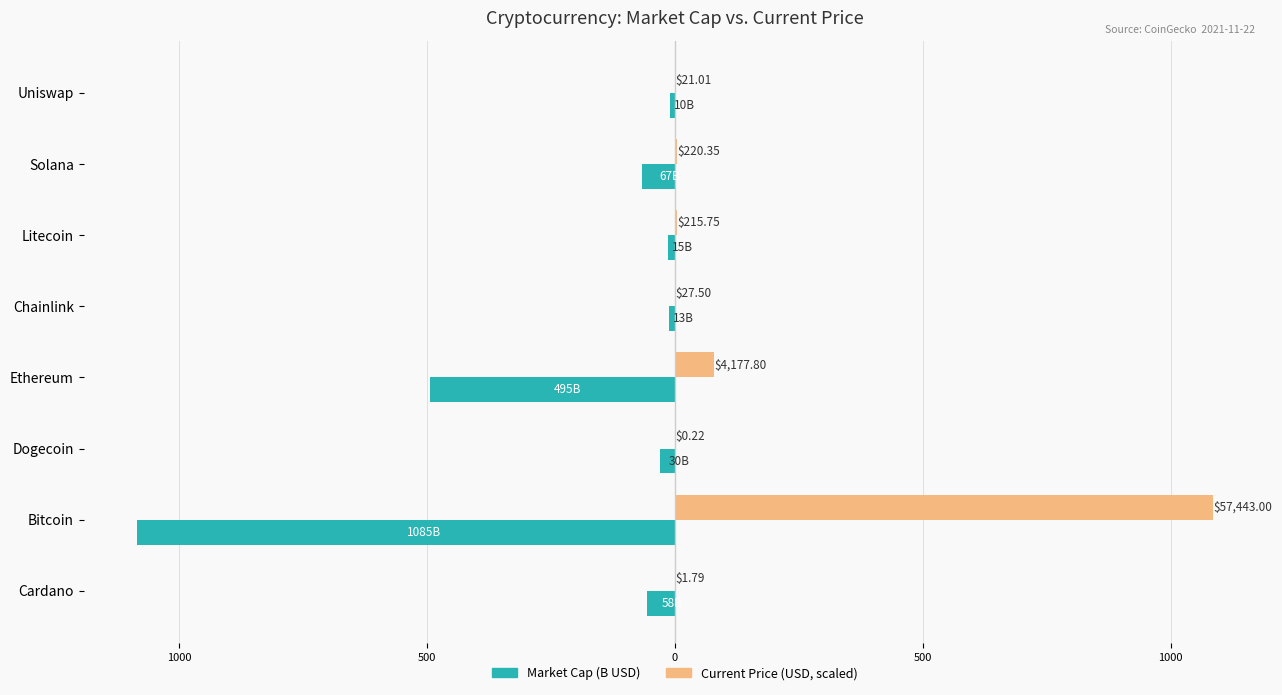

True or false: Market Cap (B USD) has a value of -3.4 at Litecoin.

False